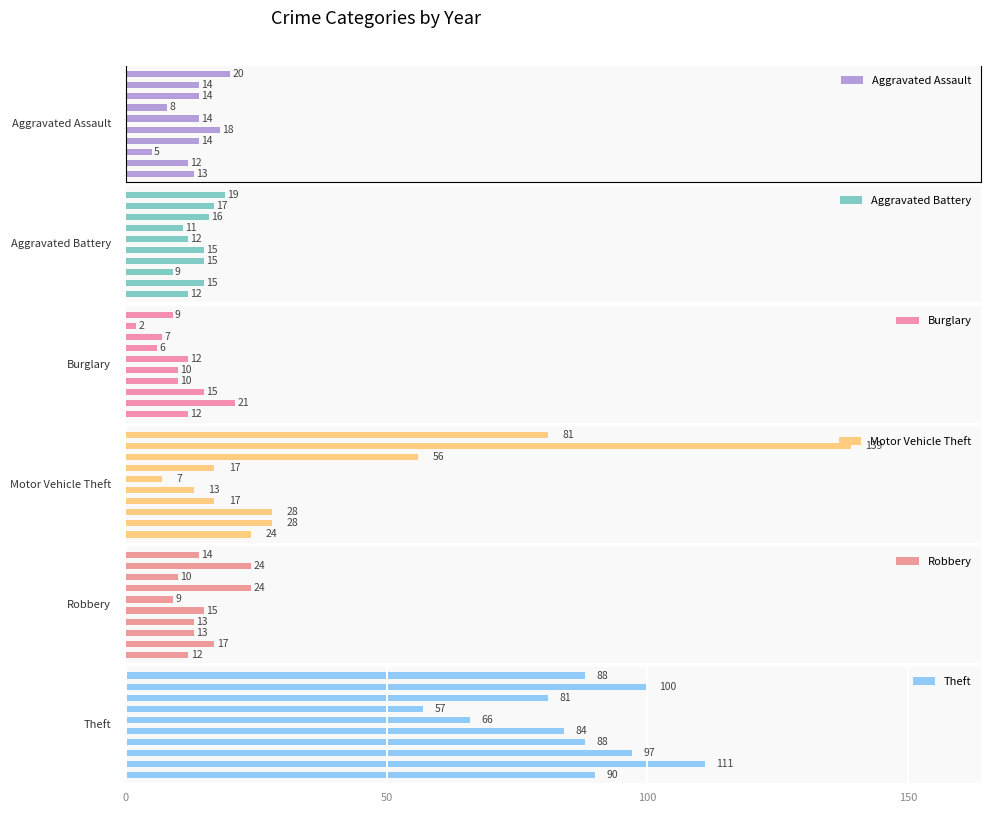

What is the value of the Aggravated Assault bar at the 9th from the left?

14